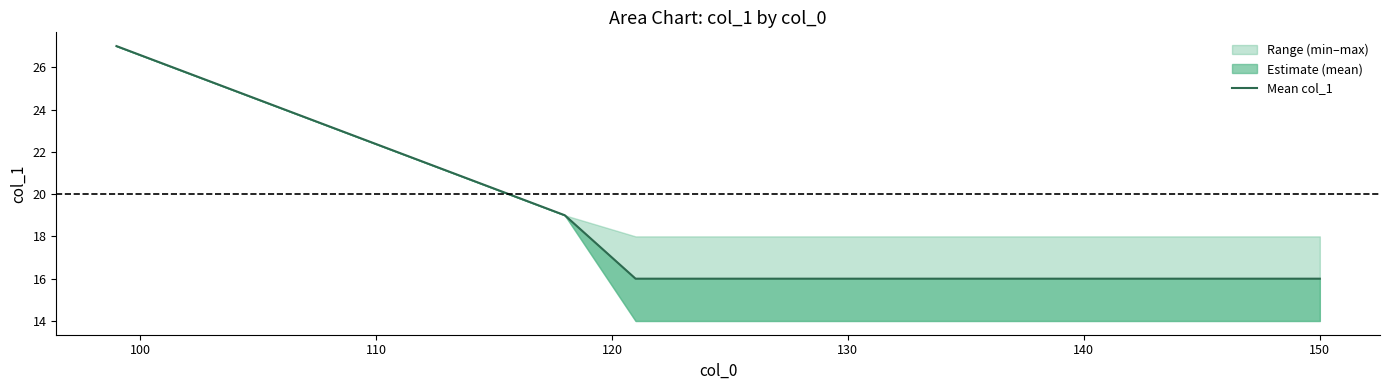

What is the minimum value for Mean col_1?

16